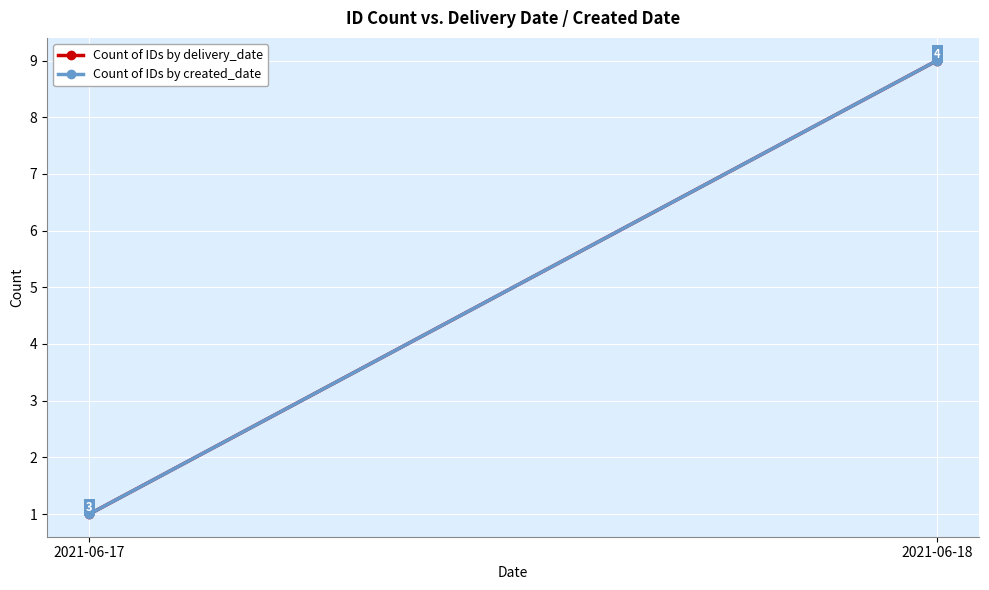

What is the greatest value displayed?

9